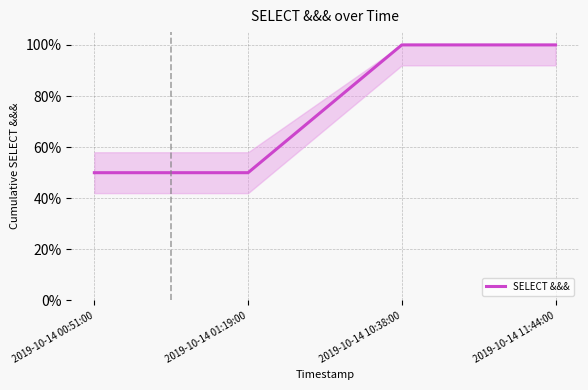

Reading left to right, transcribe all the data shown in this chart.

2019-10-14 00:51:00=0.5	2019-10-14 01:19:00=0.5	2019-10-14 10:38:00=1.0	2019-10-14 11:44:00=1.0